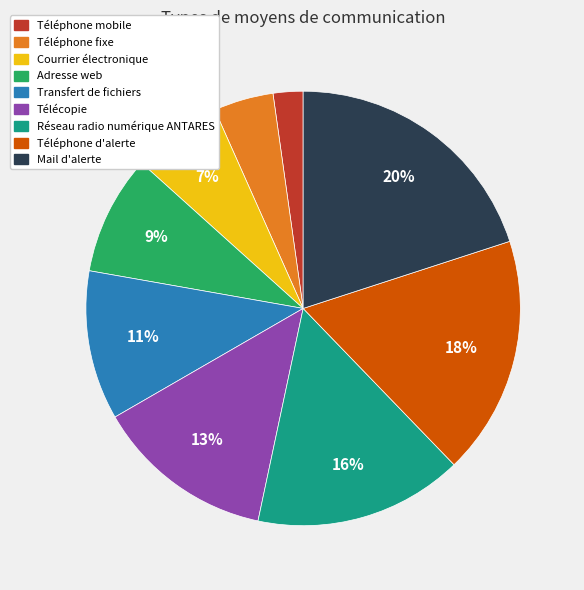

Which has a higher value, Adresse web or Réseau radio numérique ANTARES?

Réseau radio numérique ANTARES